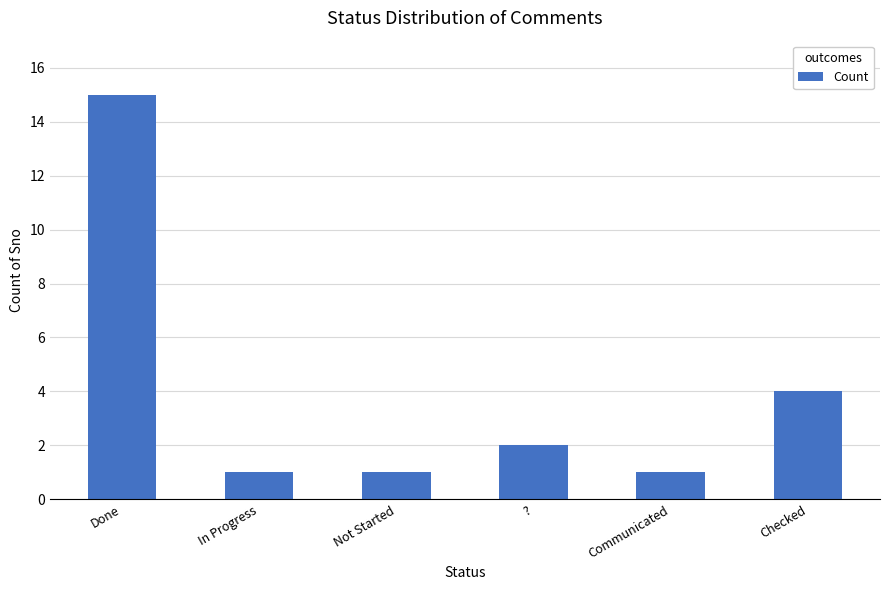

Is it true that the value at ? is 3?

False